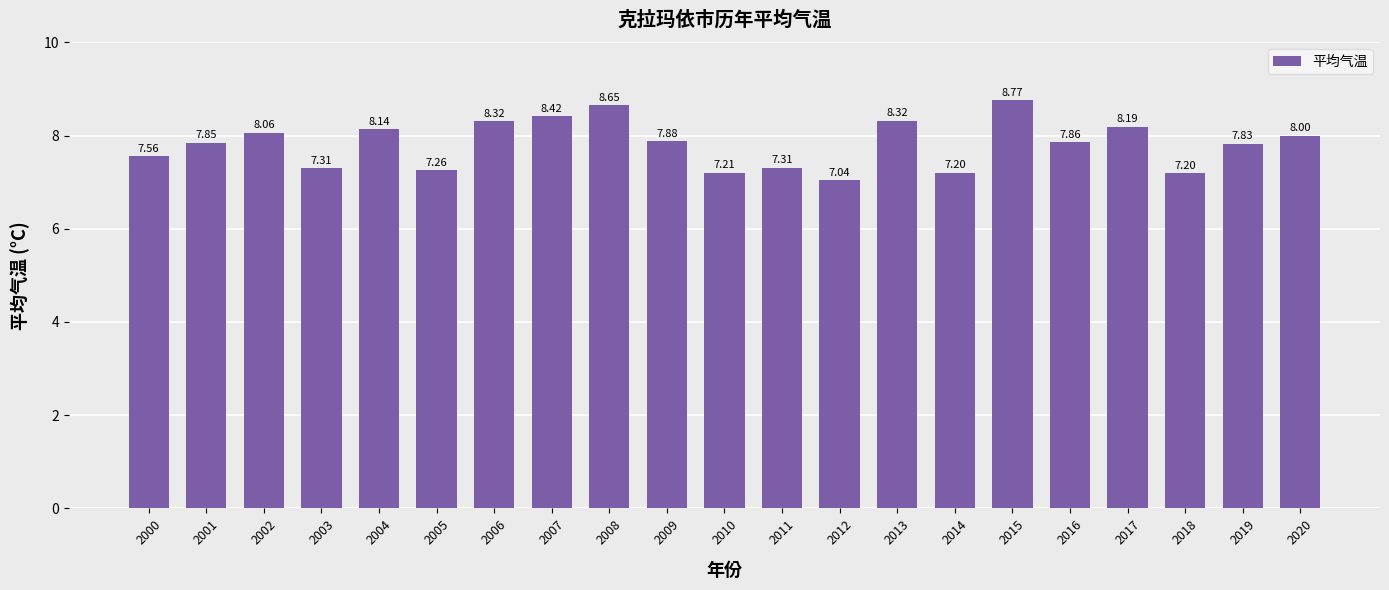

Are the bars horizontal?

No